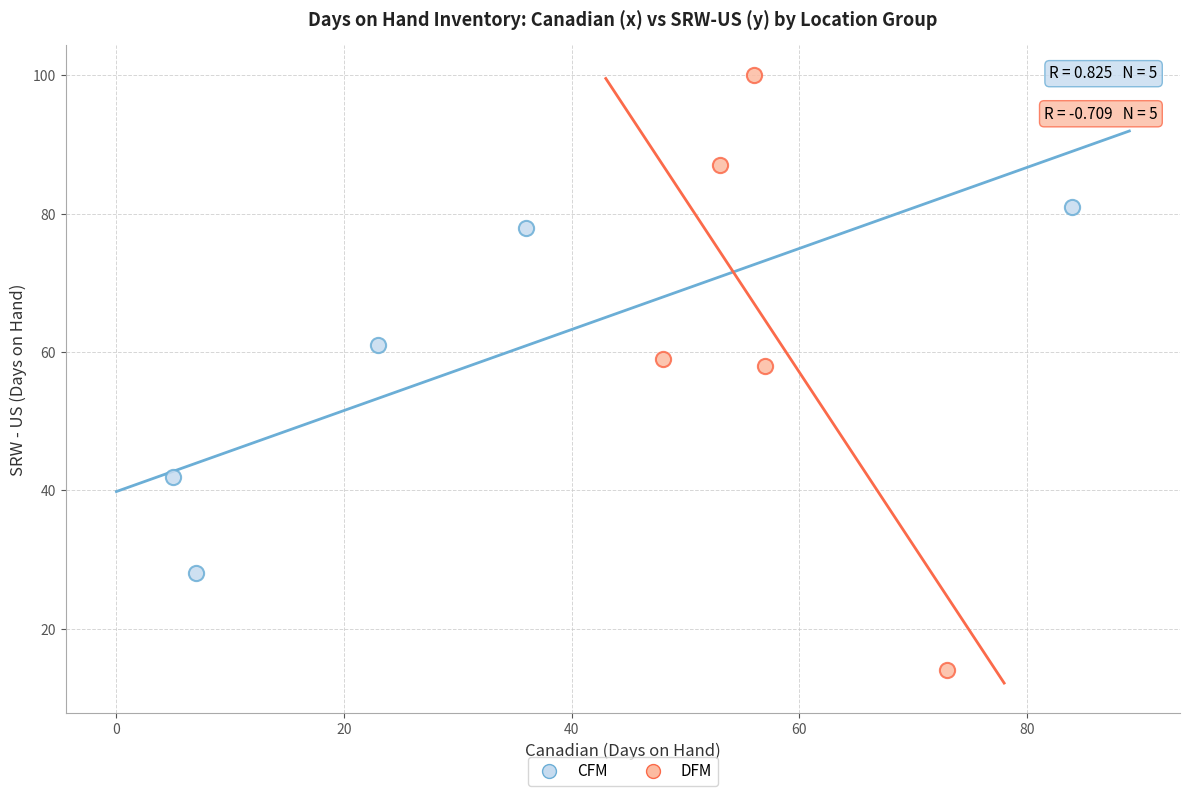

Which series has the widest spread of Y values?

DFM